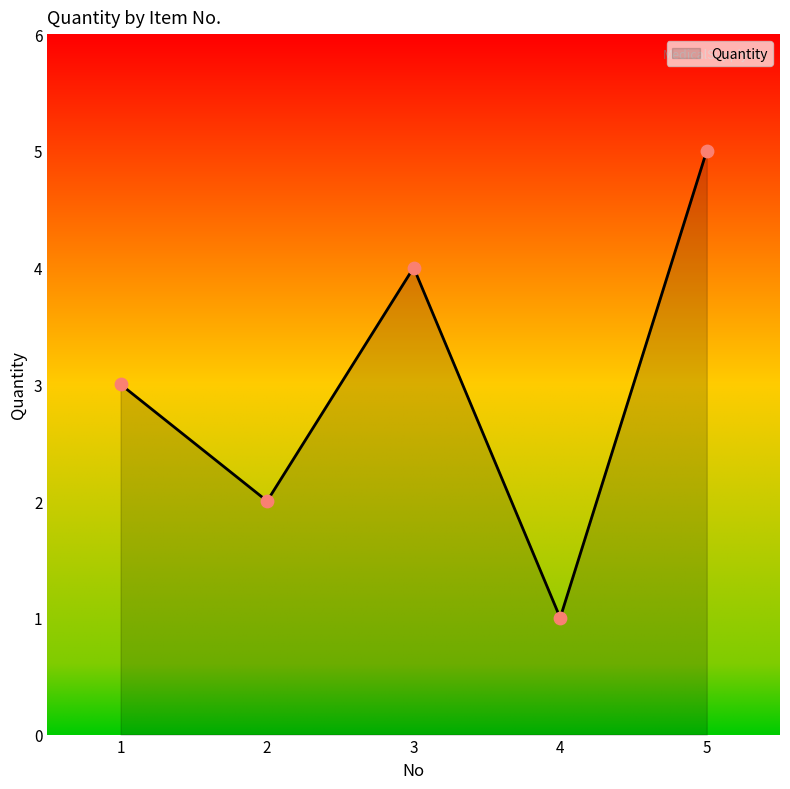

Between 3 and 2, which is larger?

3